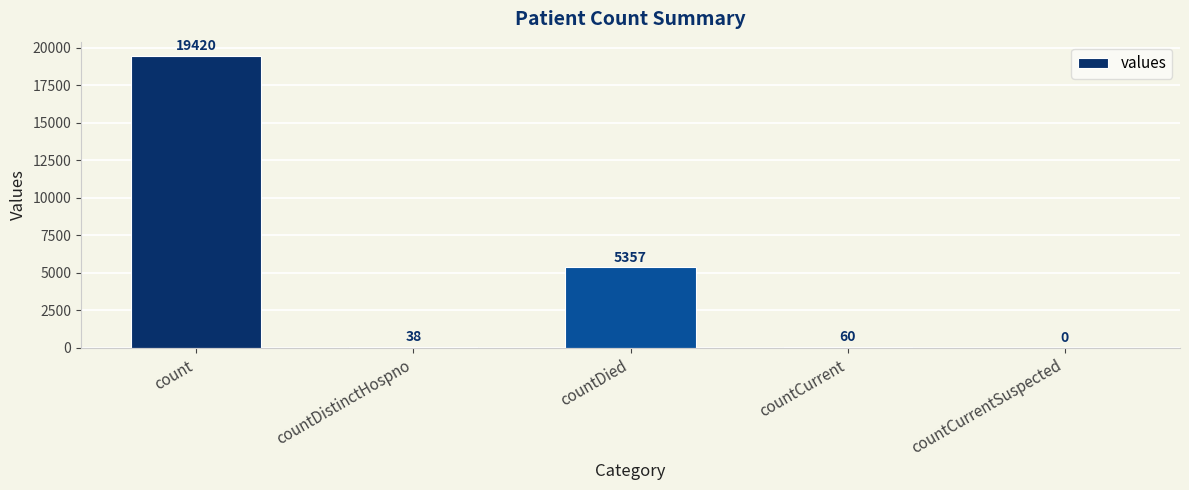

True or false: the data shows 19420 at count.

True